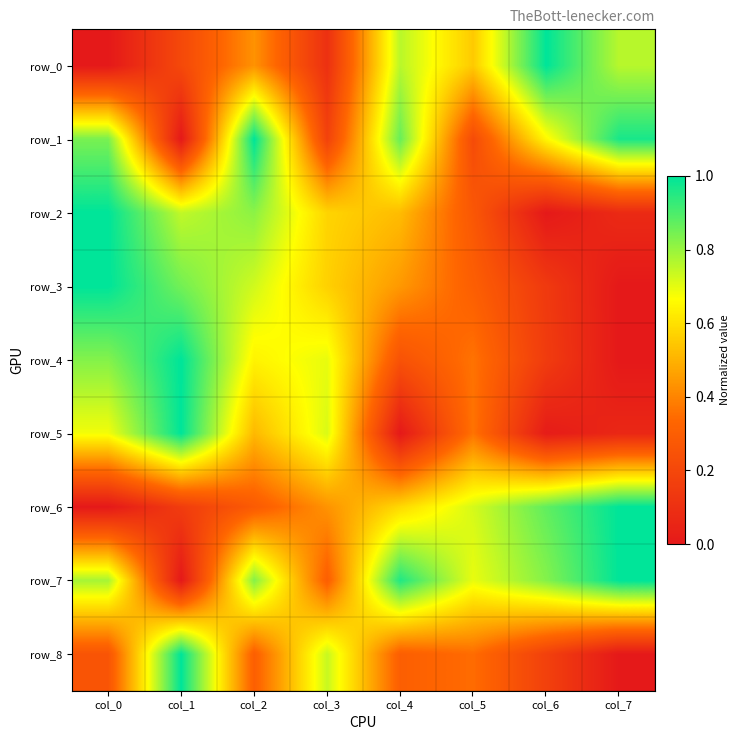

Reading left to right, extract all data points from this chart.

row_0: col_0=0.0	col_1=0.2	col_2=0.4	col_3=0.1	col_4=0.8	col_5=0.6	col_6=1.0	col_7=0.8
row_1: col_0=0.8	col_1=0.0	col_2=1.0	col_3=0.2	col_4=0.9	col_5=0.2	col_6=0.7	col_7=1.0
row_2: col_0=1.0	col_1=0.7	col_2=0.8	col_3=0.6	col_4=0.5	col_5=0.3	col_6=0.0	col_7=0.1
row_3: col_0=1.0	col_1=0.8	col_2=0.7	col_3=0.6	col_4=0.4	col_5=0.3	col_6=0.1	col_7=0.0
row_4: col_0=0.8	col_1=1.0	col_2=0.6	col_3=0.7	col_4=0.2	col_5=0.4	col_6=0.2	col_7=0.0
row_5: col_0=0.7	col_1=1.0	col_2=0.5	col_3=0.7	col_4=0.0	col_5=0.4	col_6=0.0	col_7=0.1
row_6: col_0=0.0	col_1=0.2	col_2=0.3	col_3=0.4	col_4=0.6	col_5=0.7	col_6=0.9	col_7=1.0
row_7: col_0=0.8	col_1=0.0	col_2=0.8	col_3=0.3	col_4=1.0	col_5=0.7	col_6=0.8	col_7=1.0
row_8: col_0=0.3	col_1=1.0	col_2=0.3	col_3=0.7	col_4=0.3	col_5=0.3	col_6=0.2	col_7=0.0